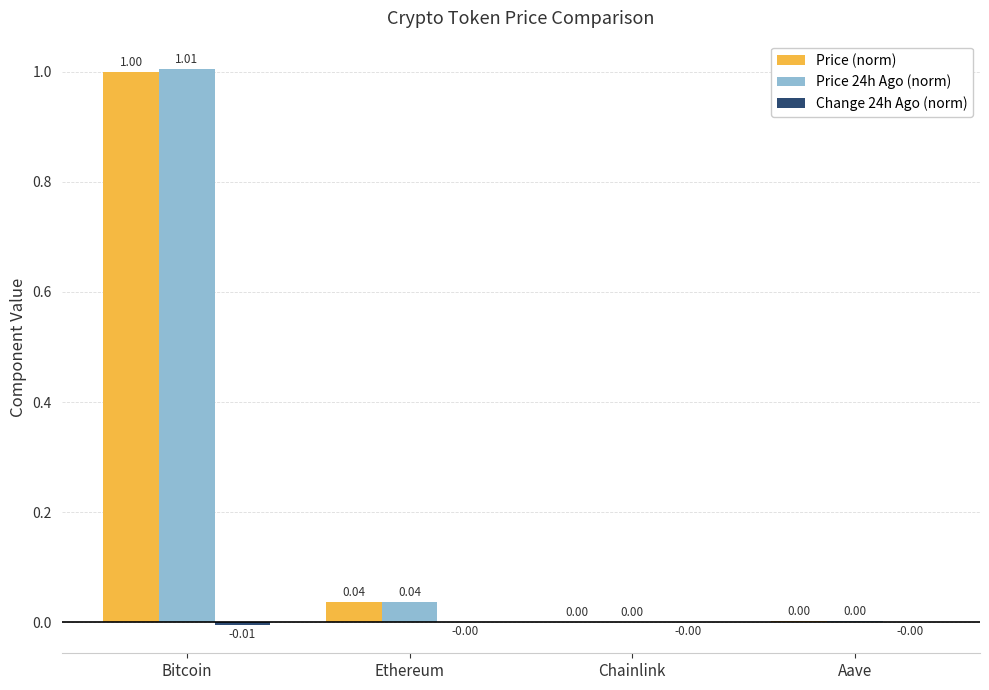

Between Bitcoin and Ethereum, which series saw the biggest shift?

Price 24h Ago (norm)